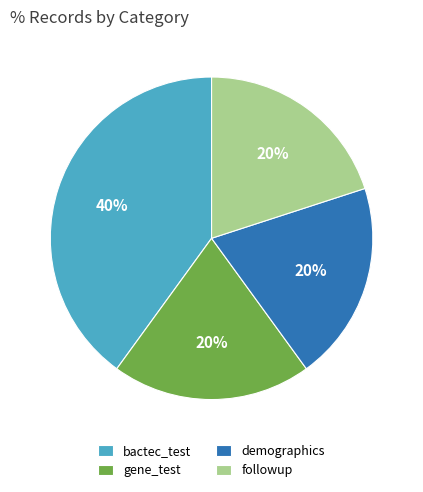

Count the number of slices in the pie.

4